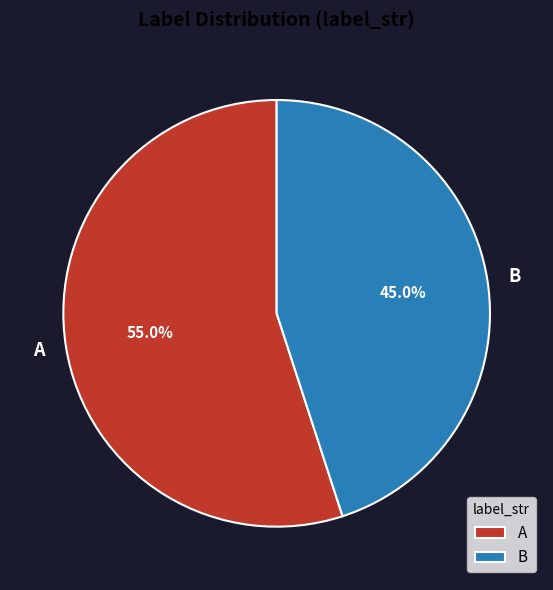

Which category accounts for the majority?

A